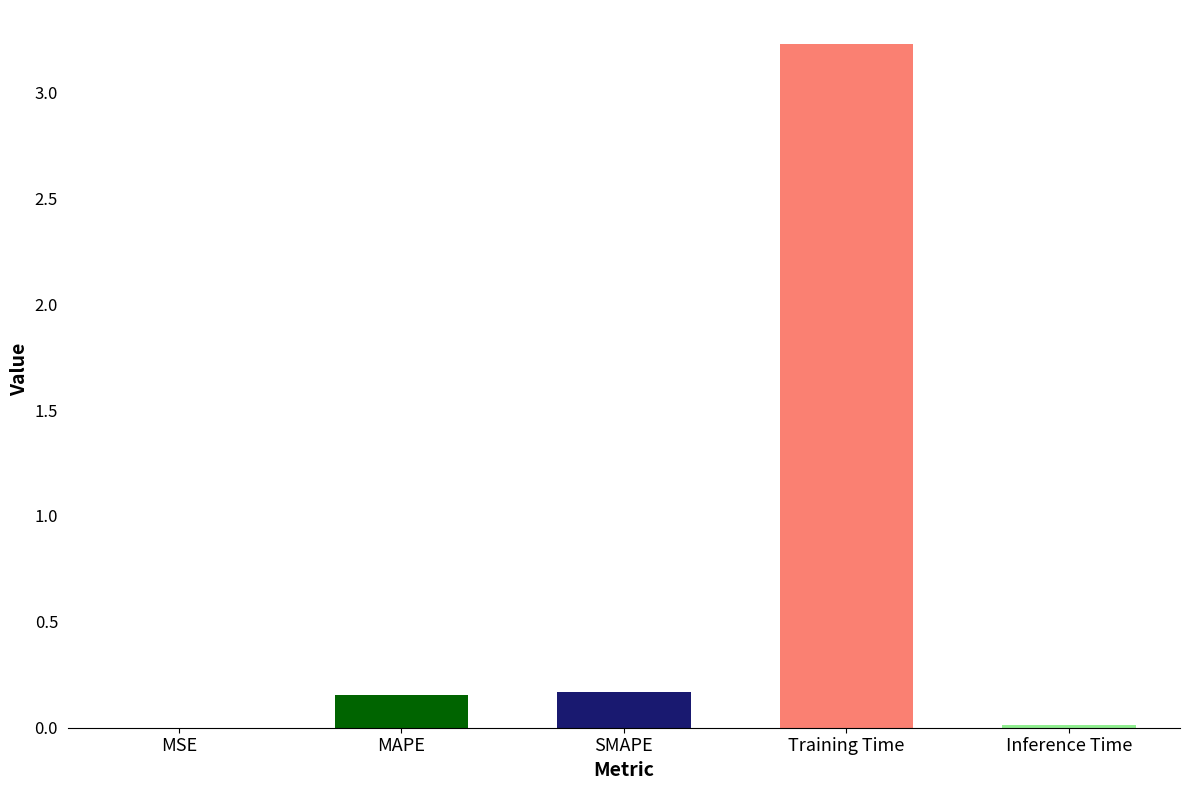

Read the value at Training Time.

3.2